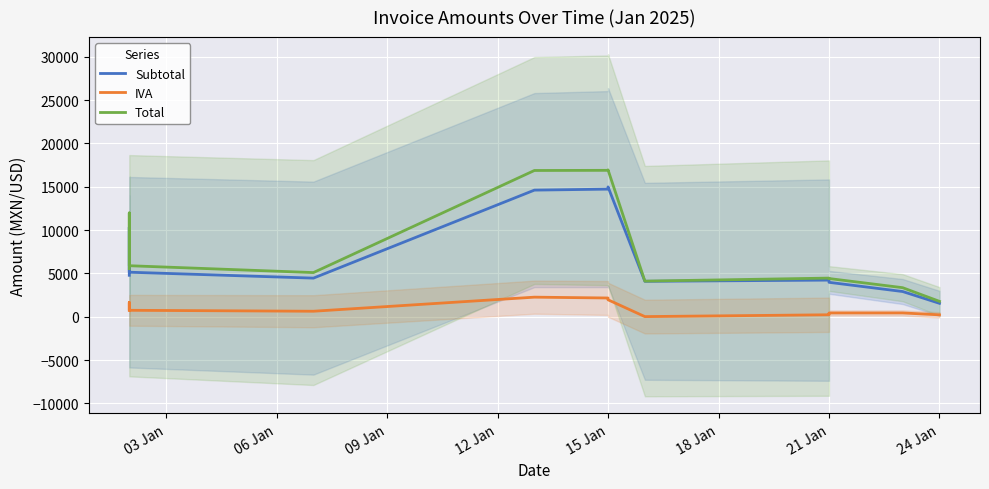

Is the value of Subtotal at 12 Jan greater than the value of Total at 13?

No